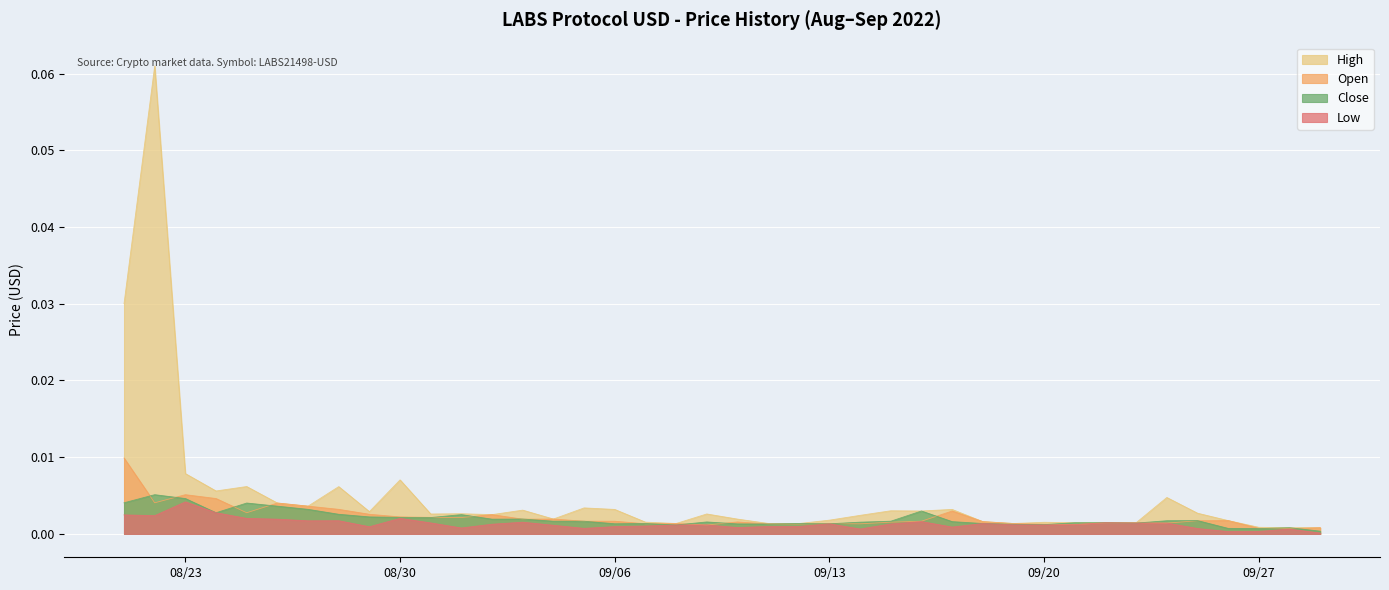

Which series changed the most between 2022-09-09 and 2022-09-22?

High